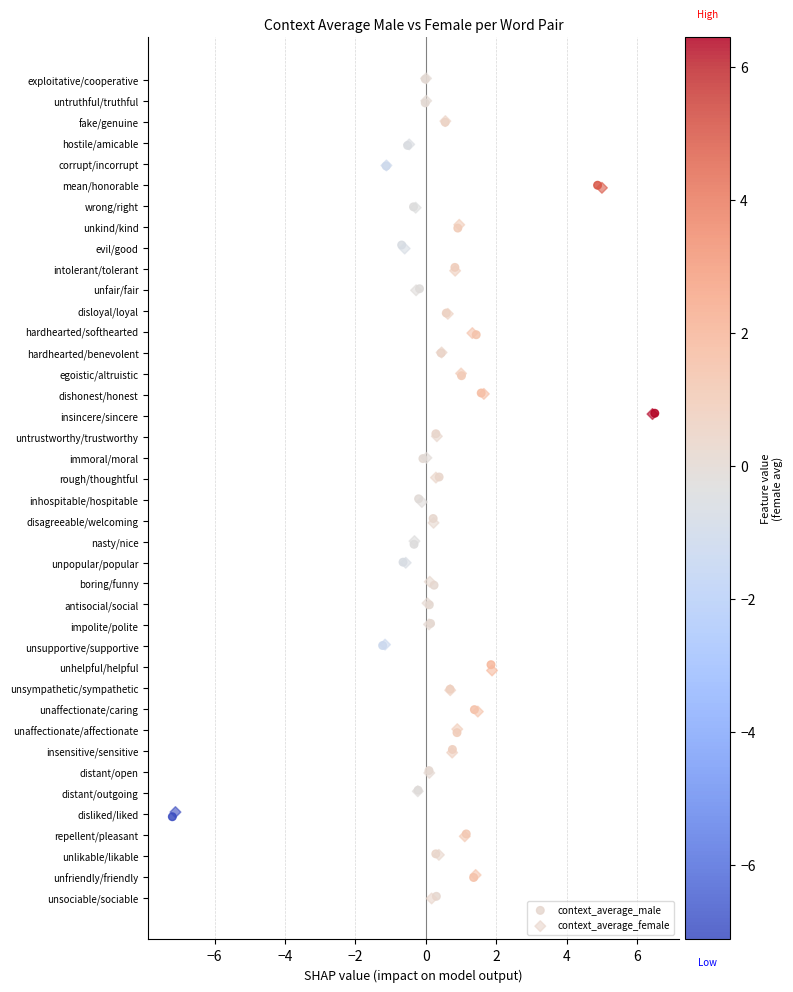

What are all the series names shown in the legend?

context_average_male, context_average_female